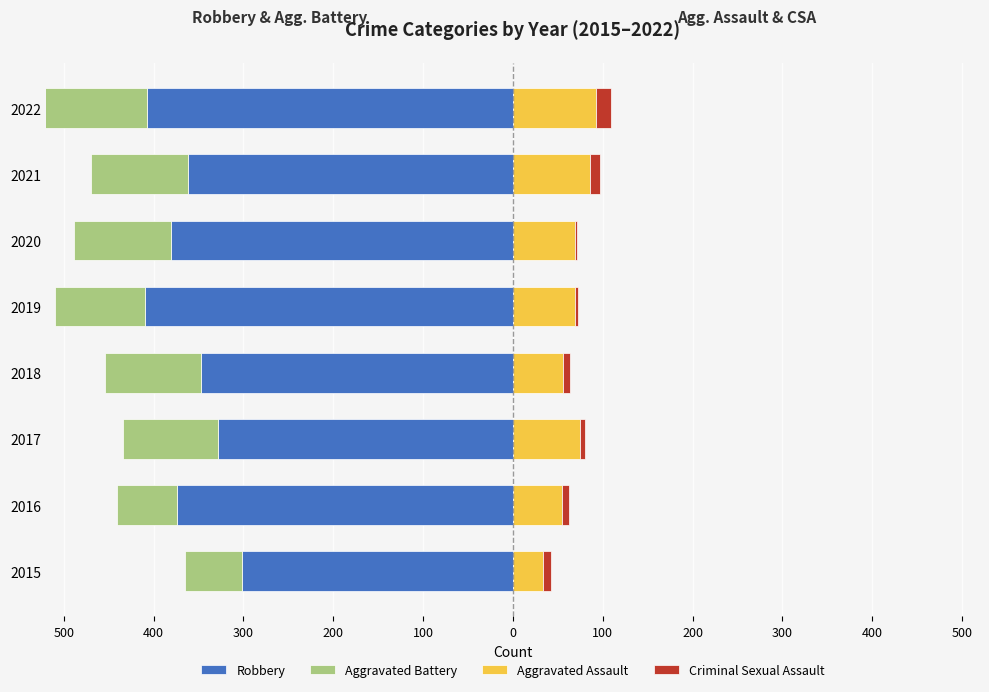

At how many categories does at least one series exceed -300?

8